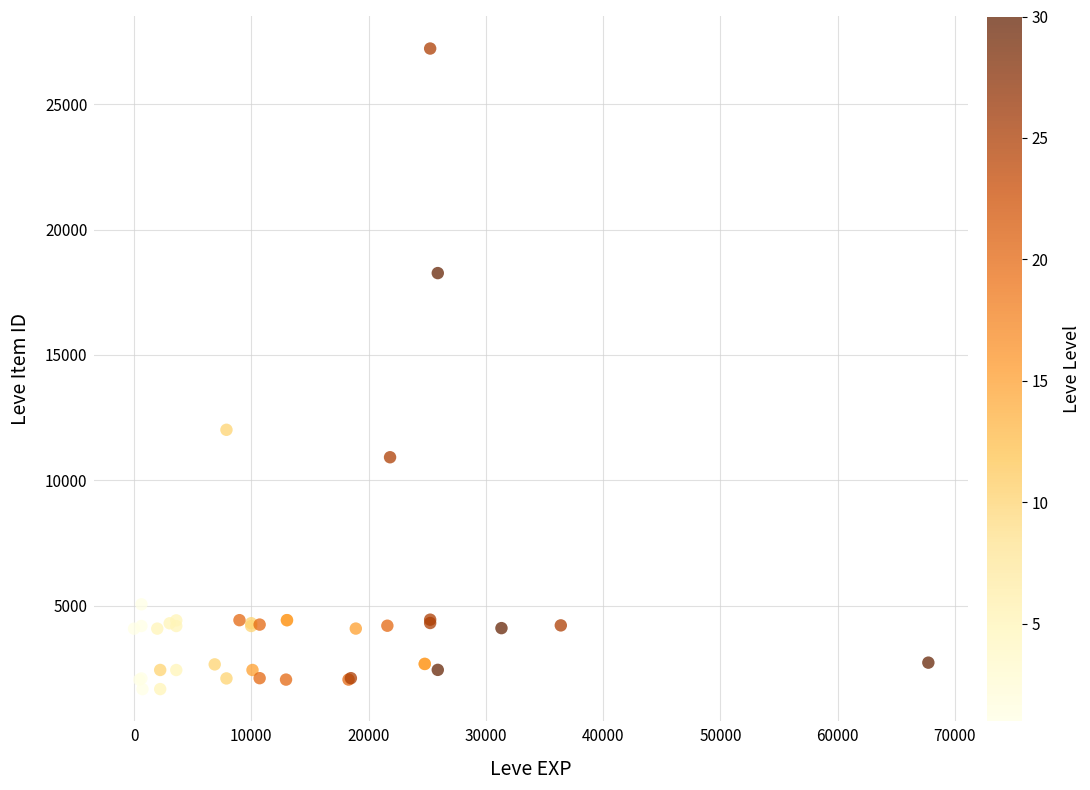

What Y value in the scatter plot is closest to 14448?

12018